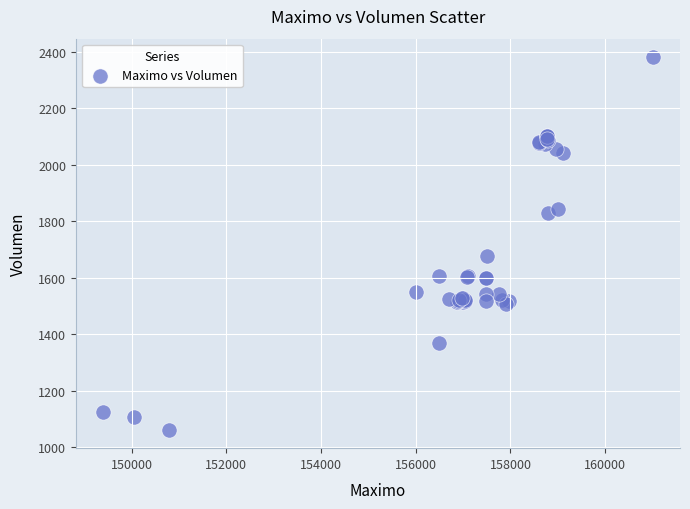

What Y value in the scatter plot is closest to 1721?

1678.4